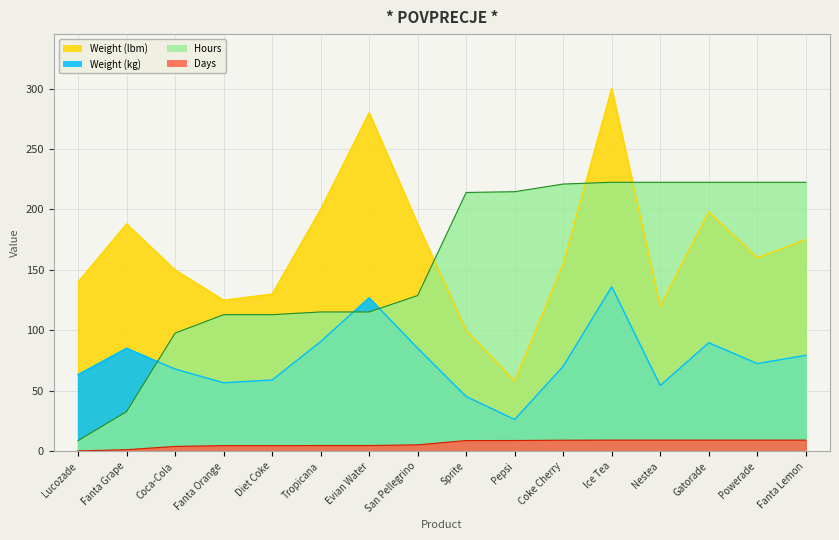

Which series has the largest total across all categories?

Weight (lbm)